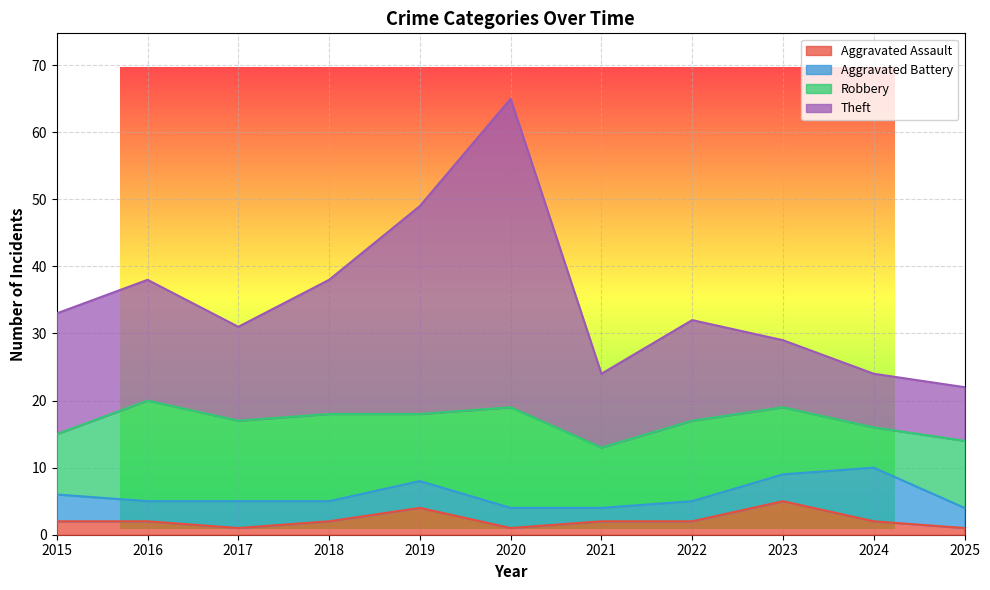

How many lines are shown in the chart?

4